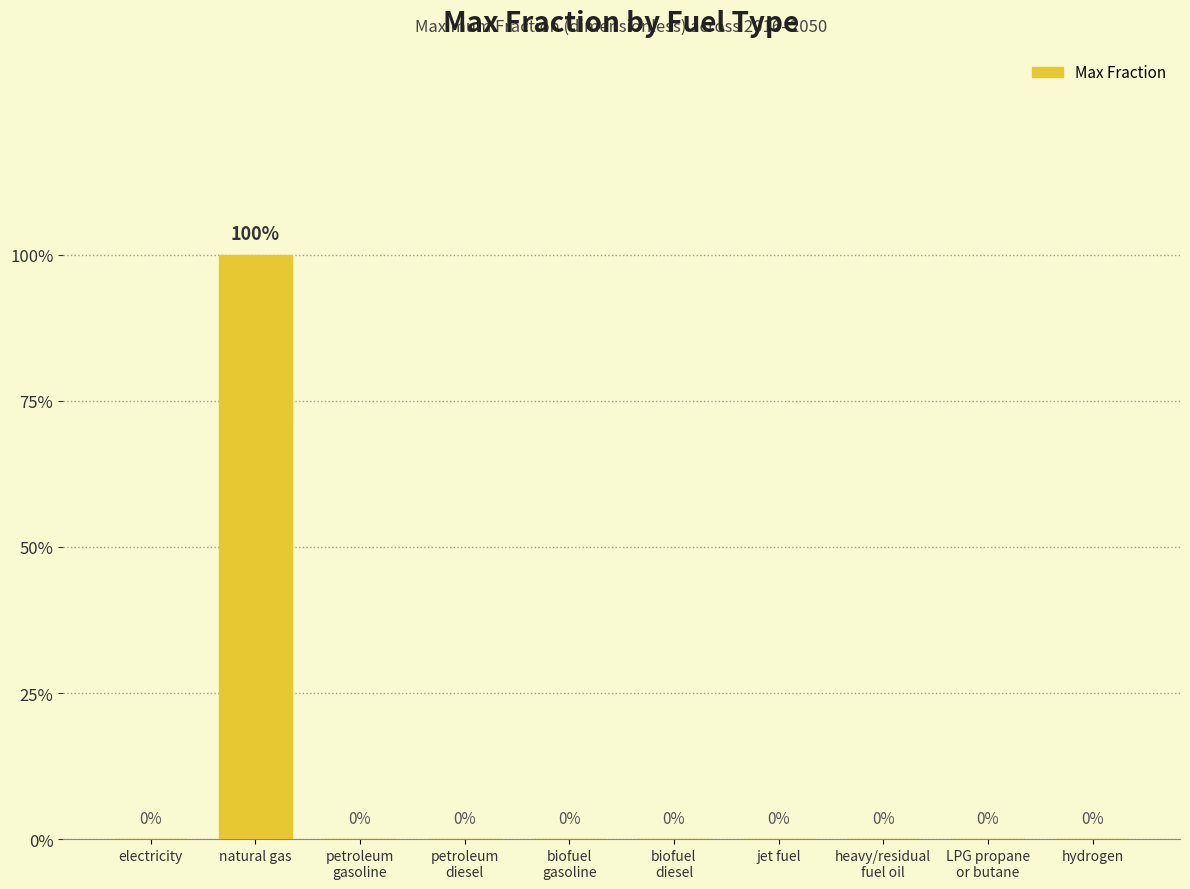

Which category has the highest value across all series?

natural gas